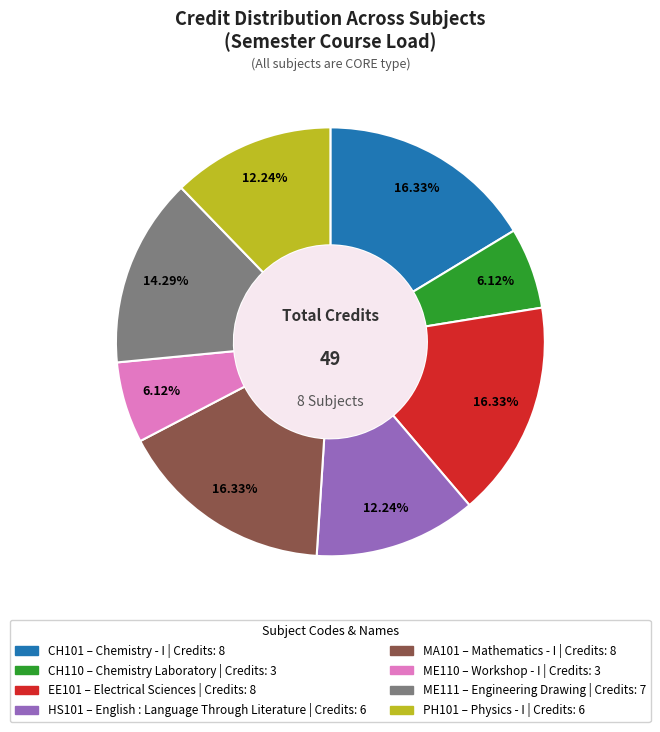

Does any single category account for the majority?

No